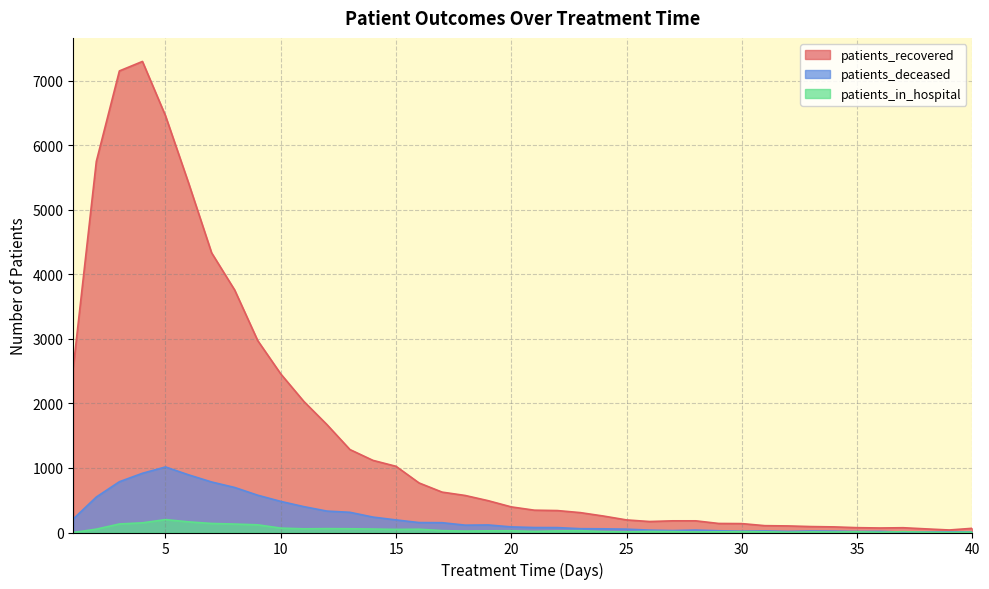

At which label does patients_recovered first exceed 397?

1